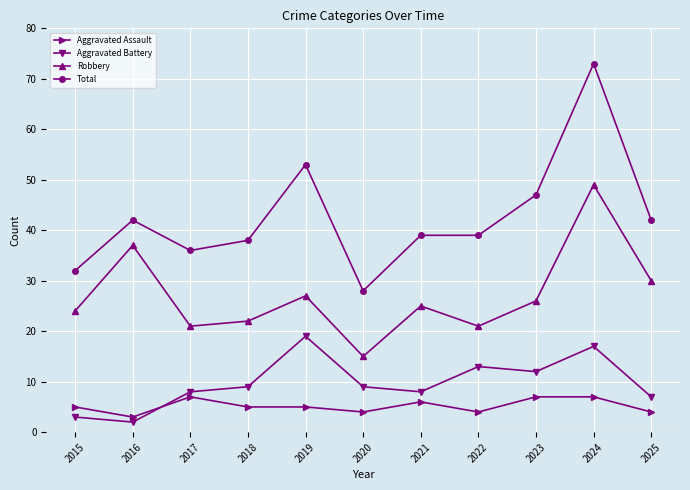

Does the chart display data point markers on the line(s)?

Yes